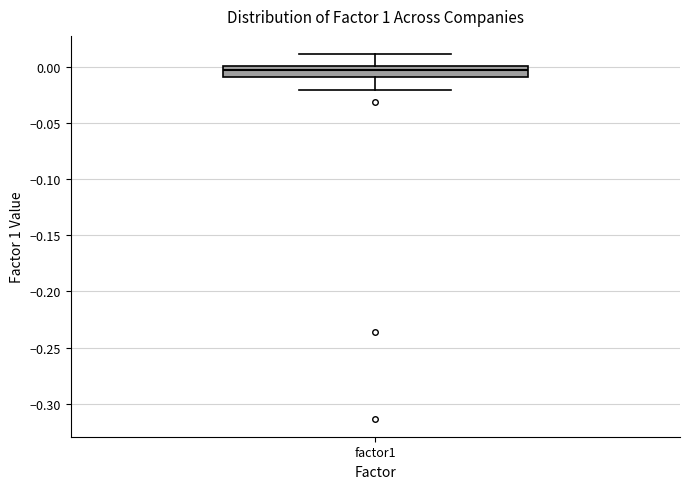

Where does the median line of the box for factor1 sit on the y-axis? The values are not printed on the chart, so give them approximately, as read against the axis.

-0.005